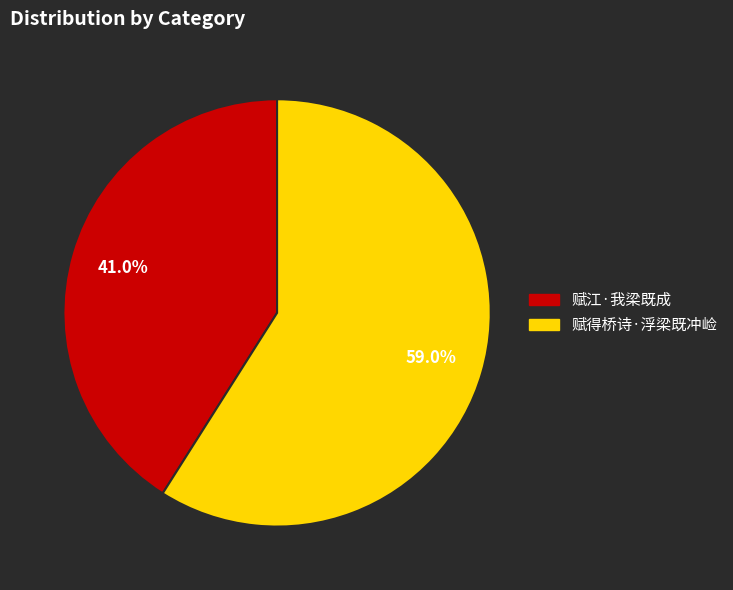

What percentage do 赋得桥诗·浮梁既冲崄 and 赋江·我梁既成 together represent?

100.0%